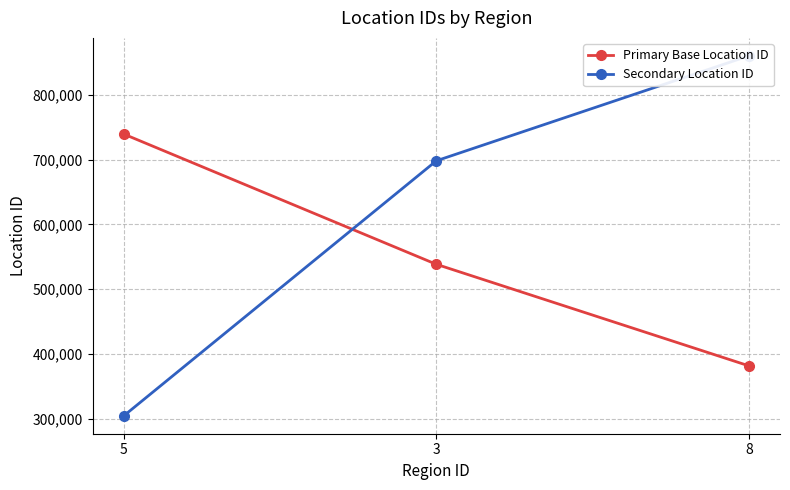

At which category is the sum across all series the highest?

8